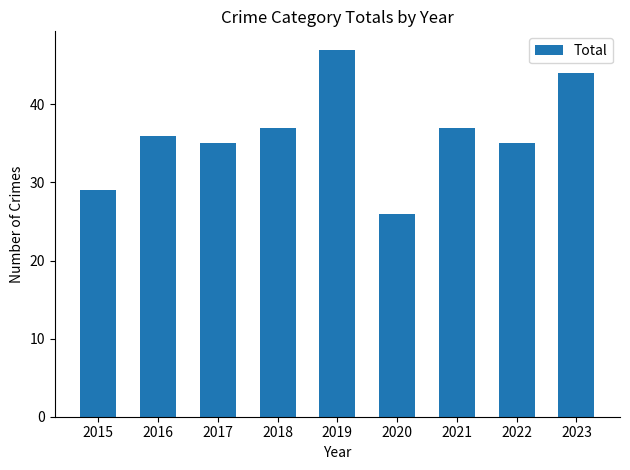

What is the value of the 7th bar from the left?

37